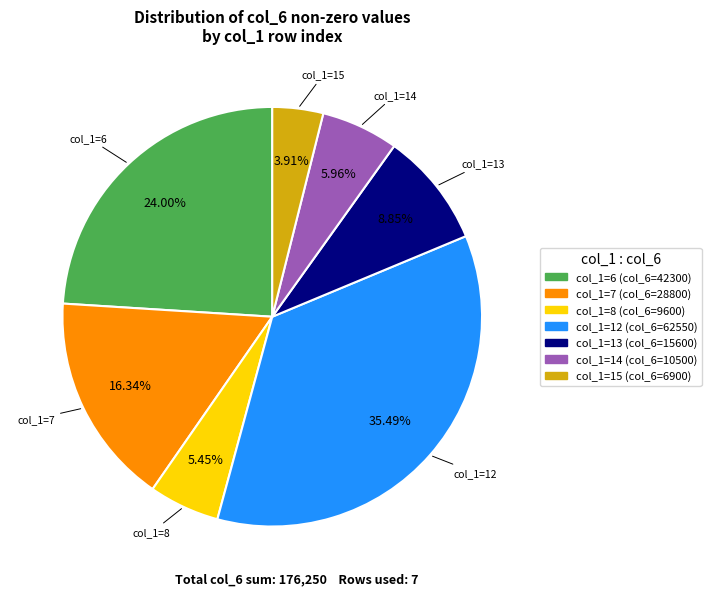

To the nearest percent, what is the average slice percentage?

14%